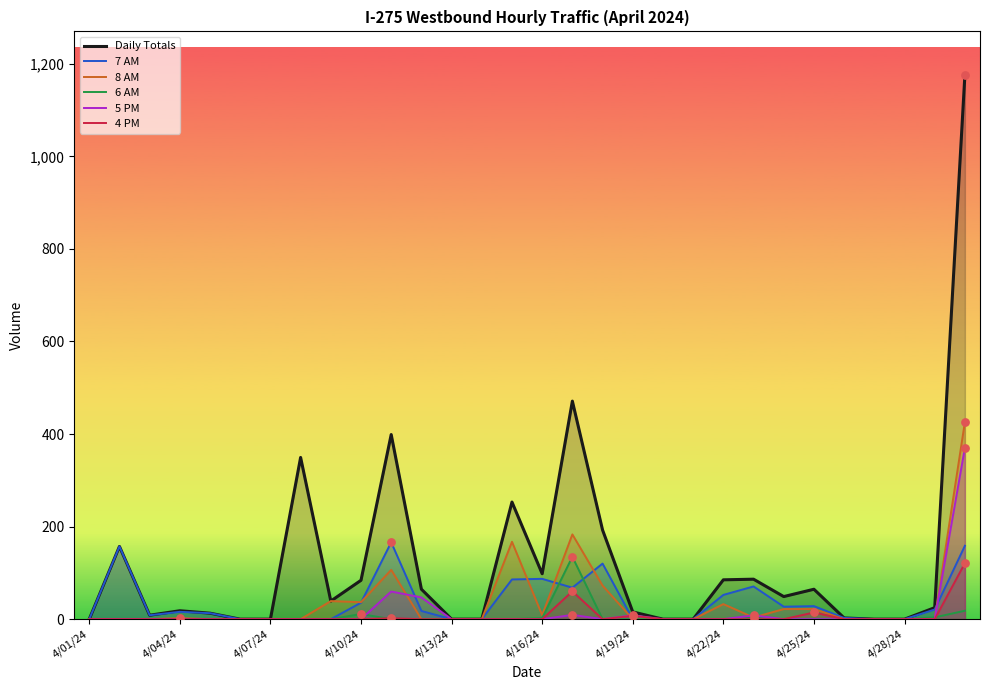

Which series has the widest spread of Y values?

Daily Totals